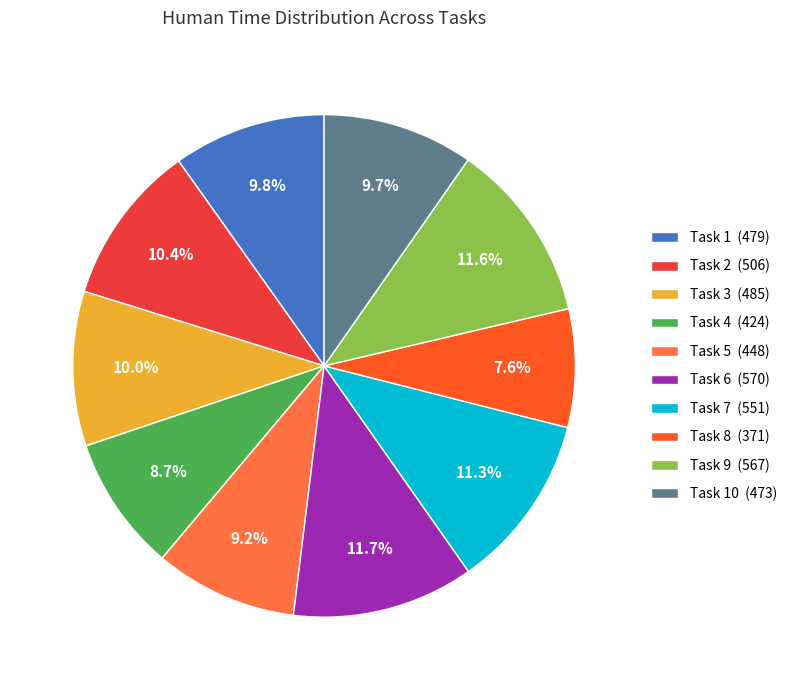

Which slice is the smallest?

Task 8 (371)